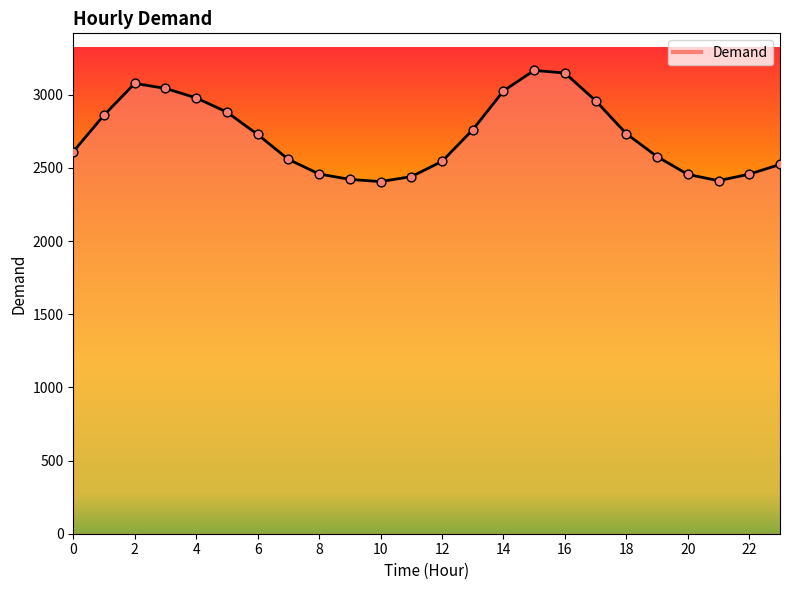

What is the maximum value shown in the chart?

3167